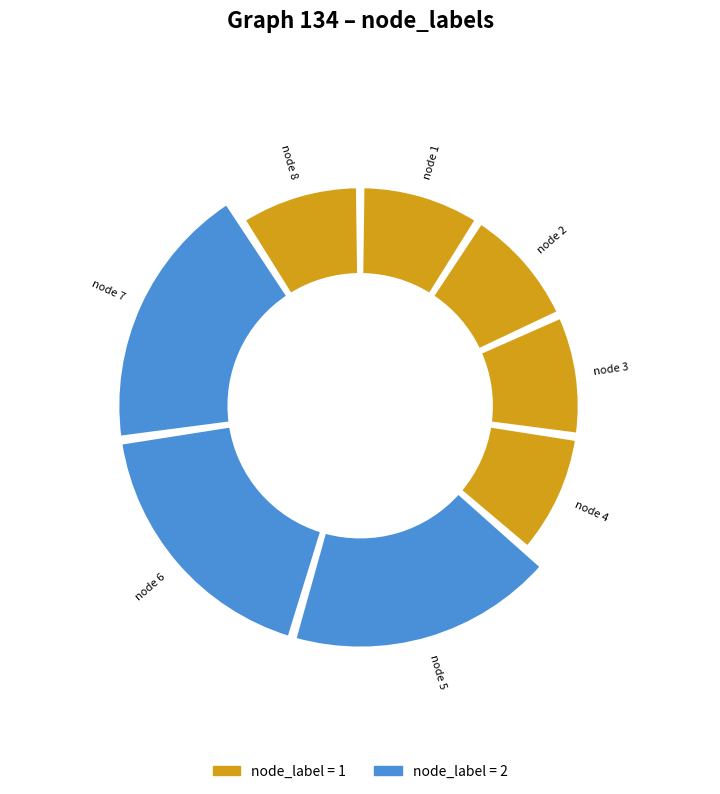

What is the change in value from 4 to 6?

+1